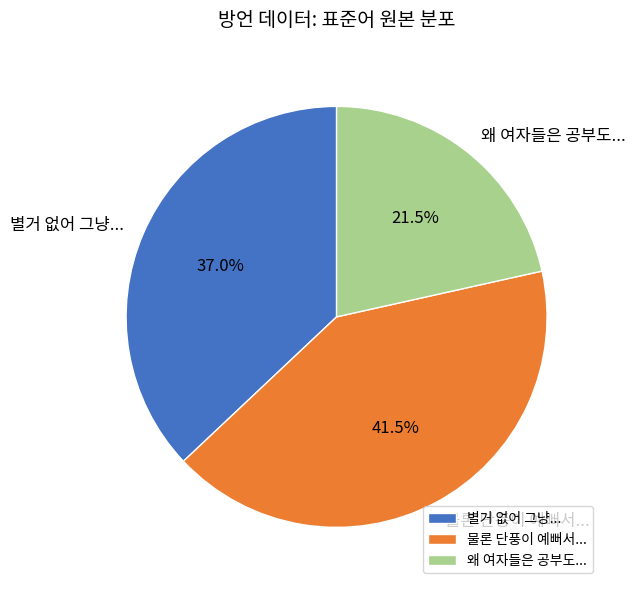

How many segments does this pie chart have?

3